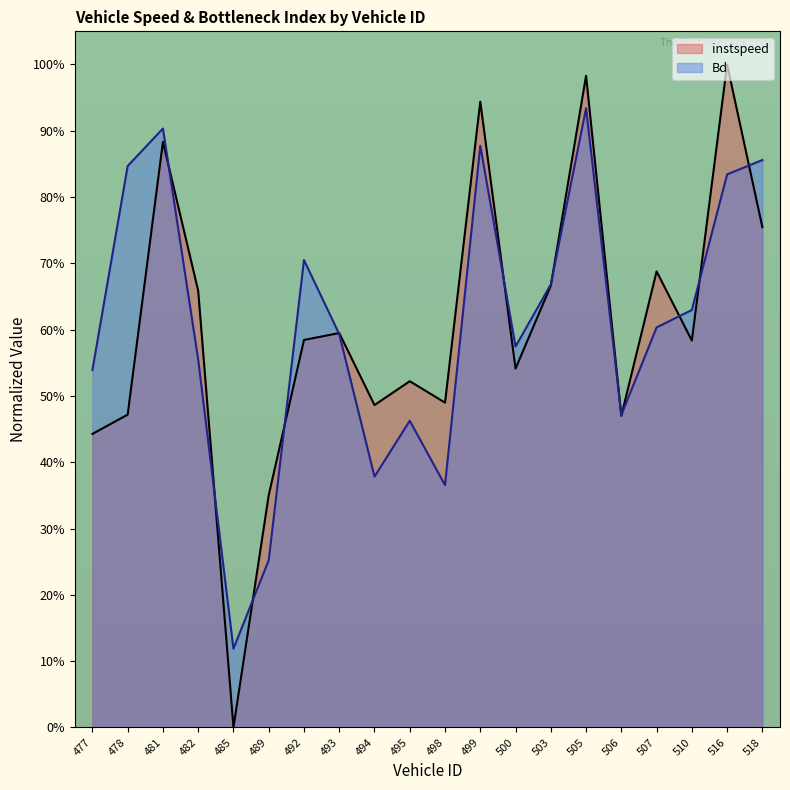

What is the difference between the maximum and minimum values in the instspeed series?

1.0